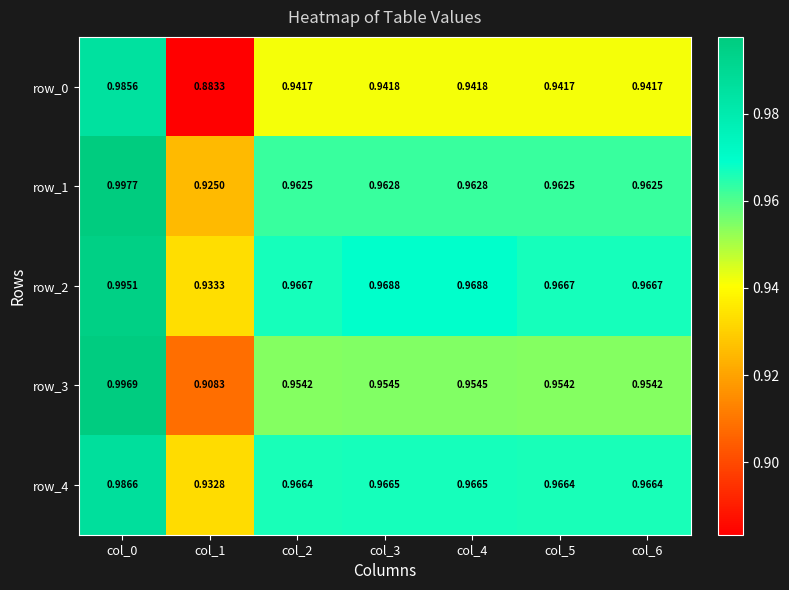

Is the value of row_0 at col_5 greater than the value of row_2 at col_3?

No